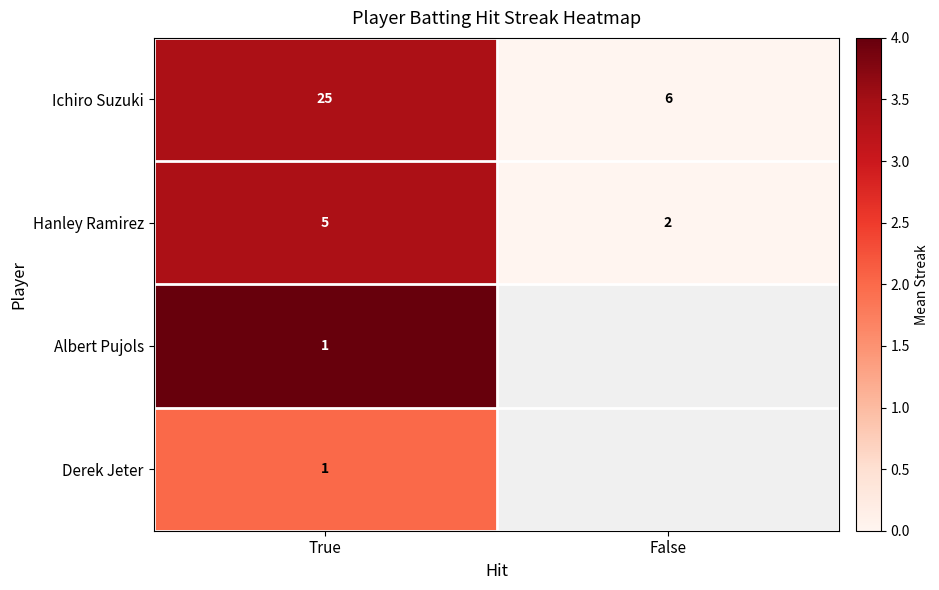

True or false: Albert Pujols has a value of 1.6 at True.

False